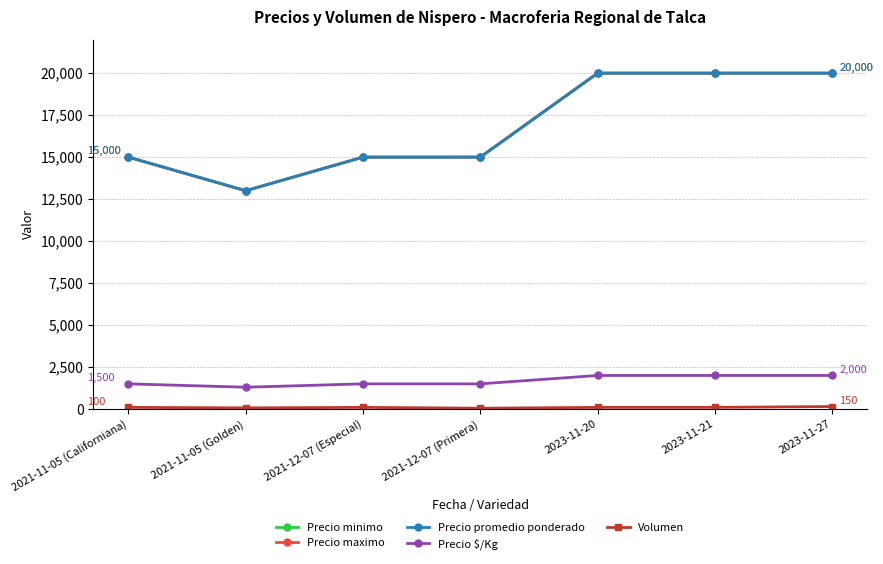

At which label is Precio minimo closest to 16500?

2021-11-05 (Californiana)